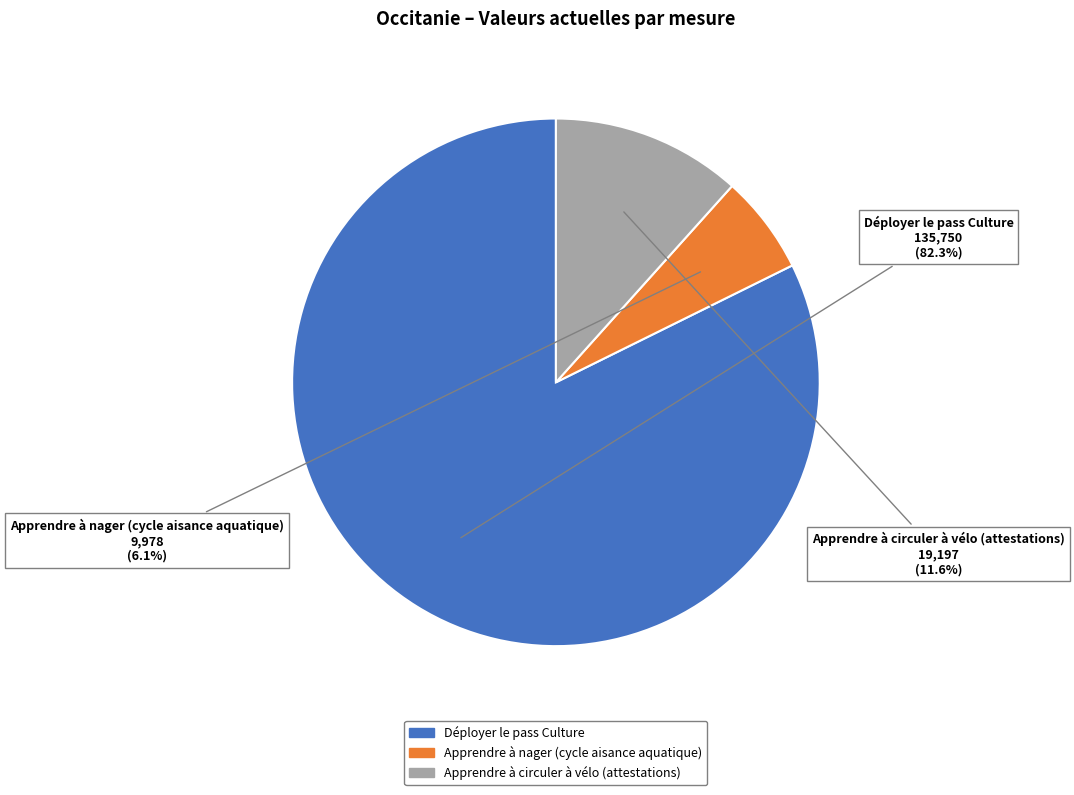

Which category has the biggest portion of the pie?

Déployer le pass Culture